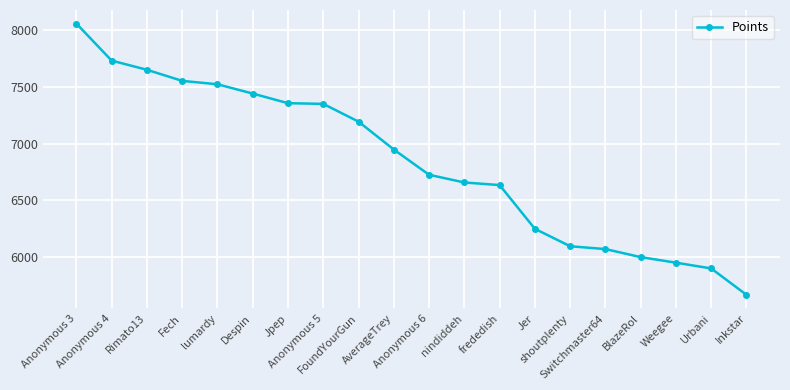

Which label corresponds to the largest value in the chart?

Anonymous 3